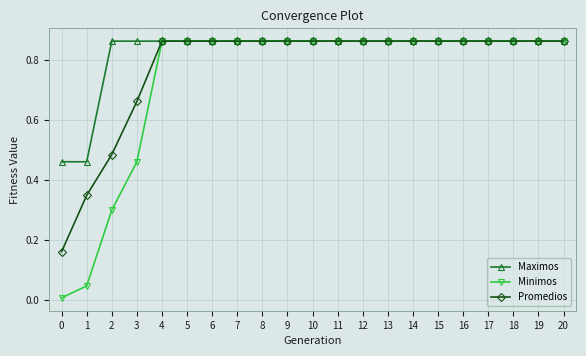

What are all the series names shown in the legend?

Maximos, Minimos, Promedios